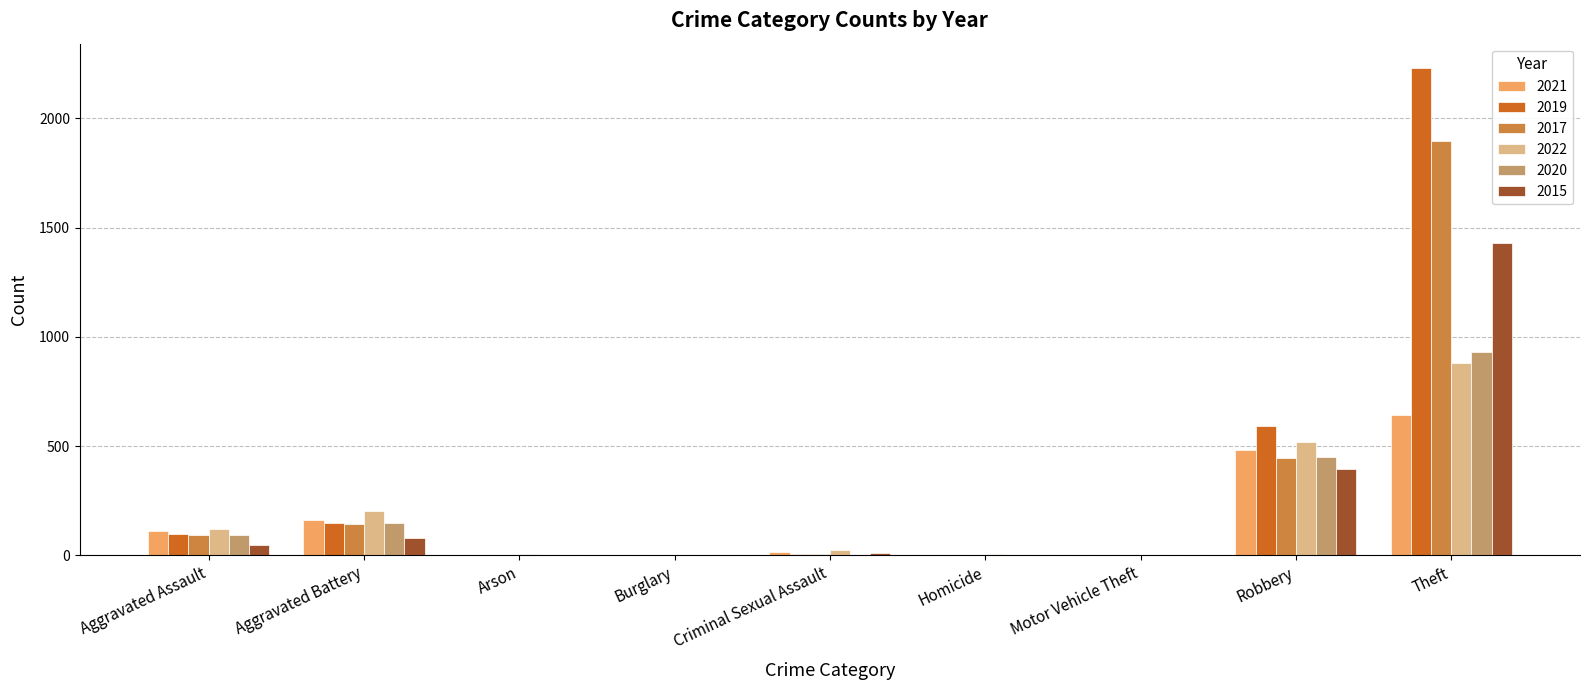

What is the average value of the 2015 series?

219